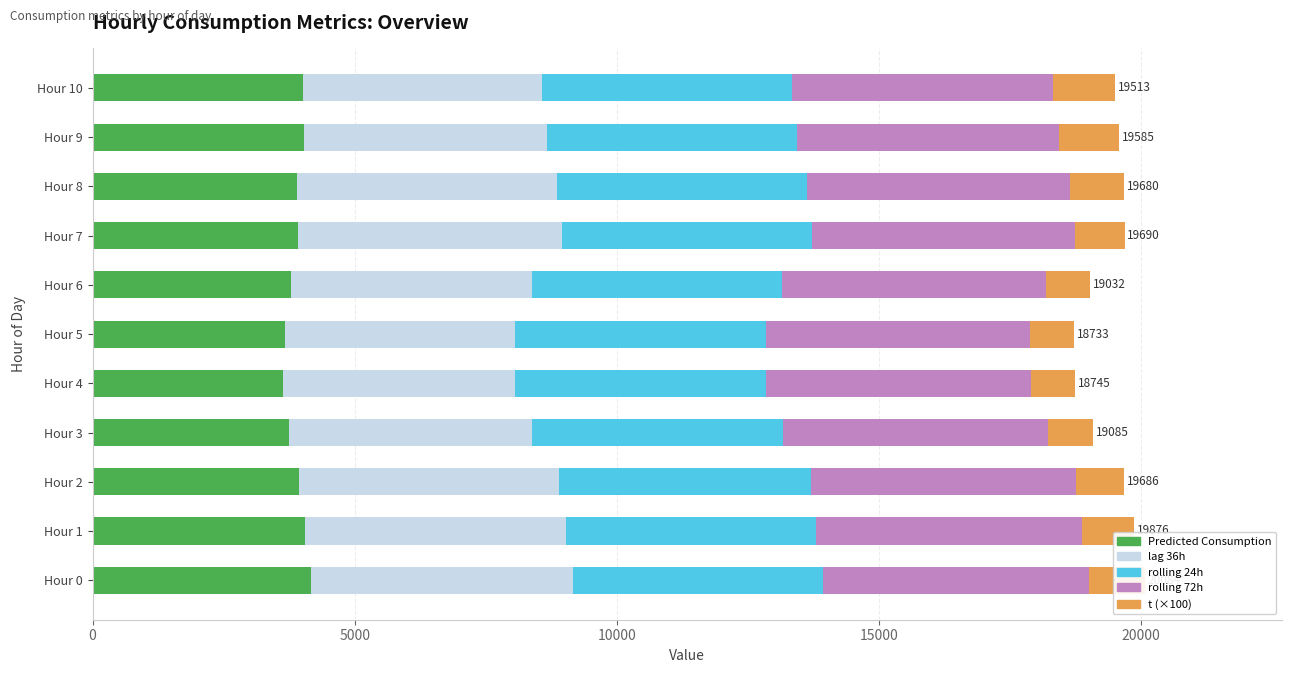

What is the maximum value for Predicted Consumption?

4165.3